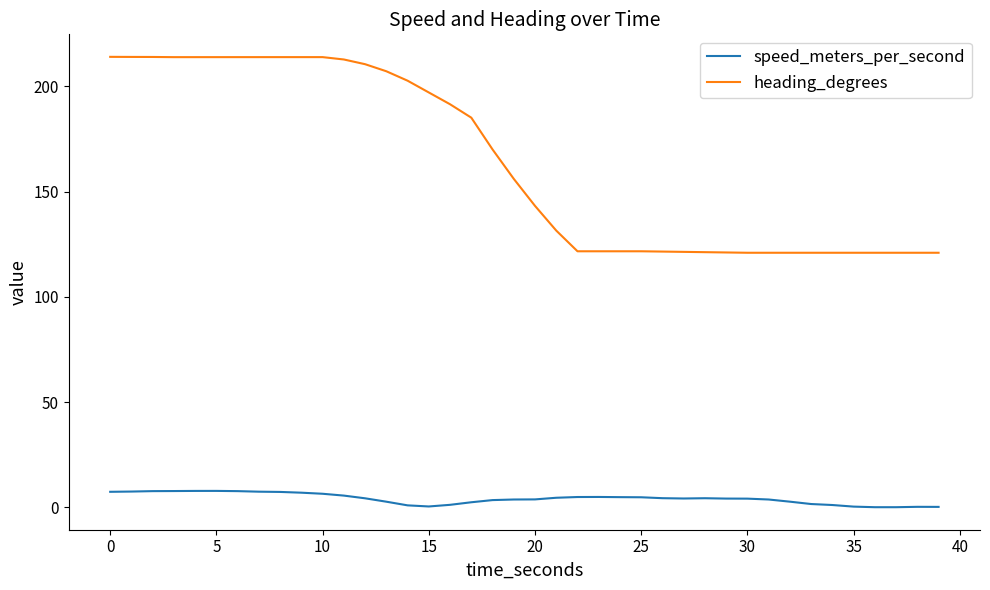

Rank the series by their average value, from lowest to highest.

speed_meters_per_second, heading_degrees